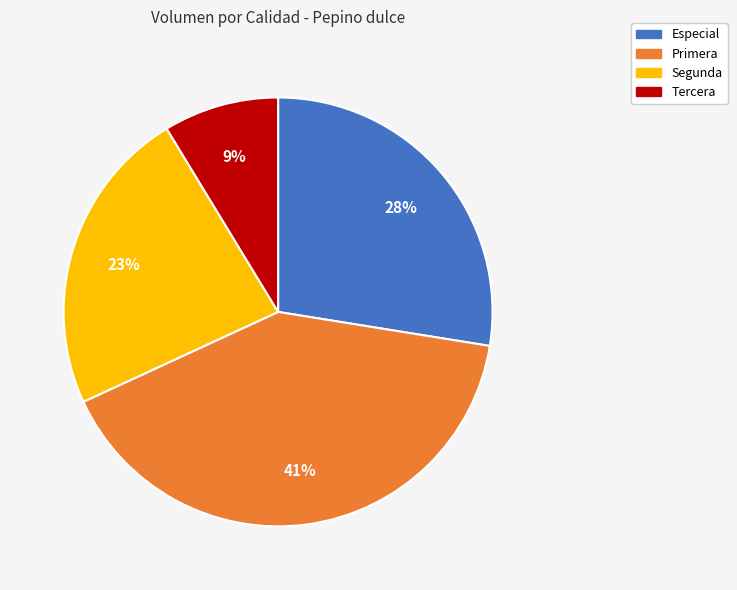

To the nearest percent, what is the difference between the largest and smallest slice percentages?

32%